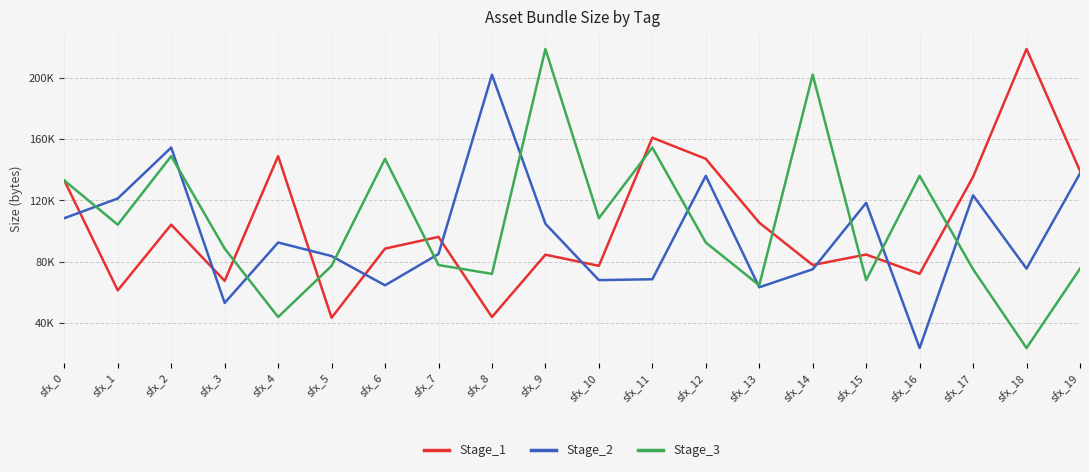

In Stage_3, how many points are higher than both neighbors (excluding endpoints)?

6